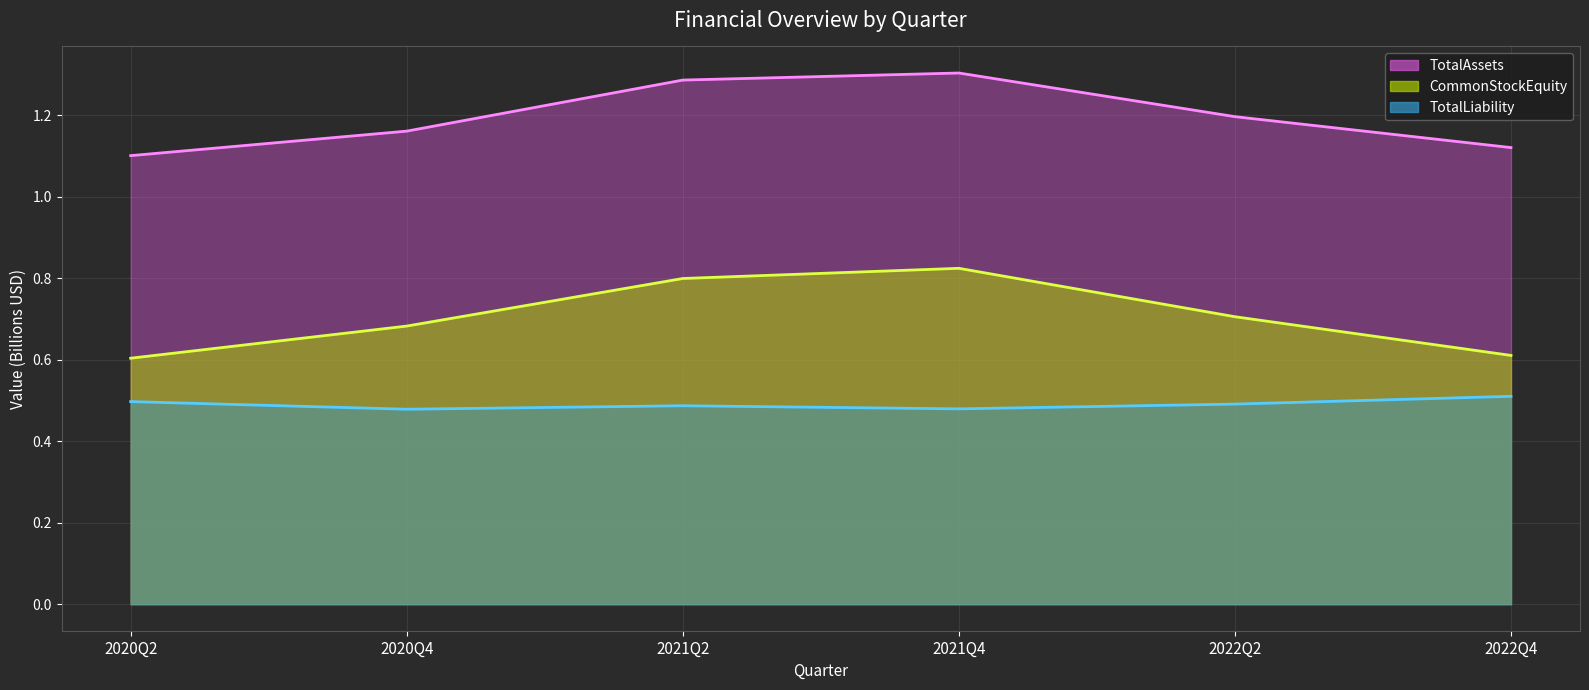

What is the sum of the TotalLiability values at 2021Q2 and 2021Q4?

1.0